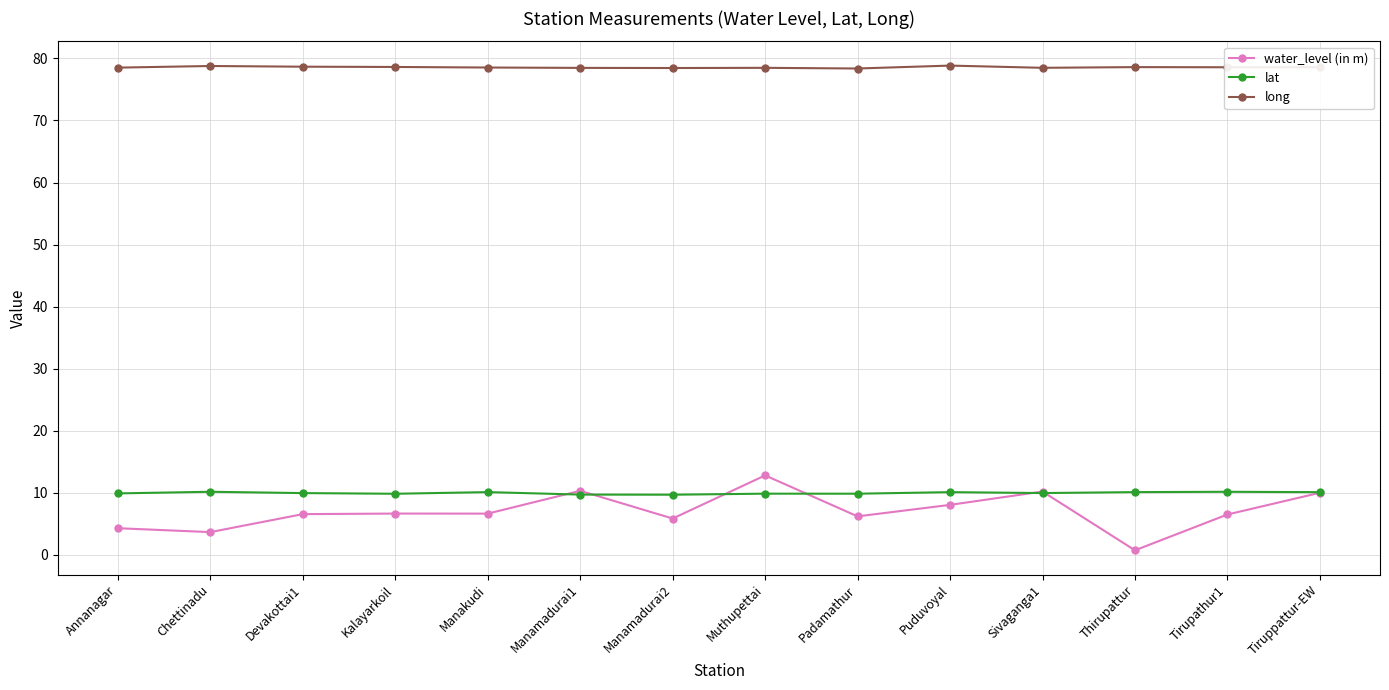

List the series in order of their peak value, highest first.

long, water_level (in m), lat